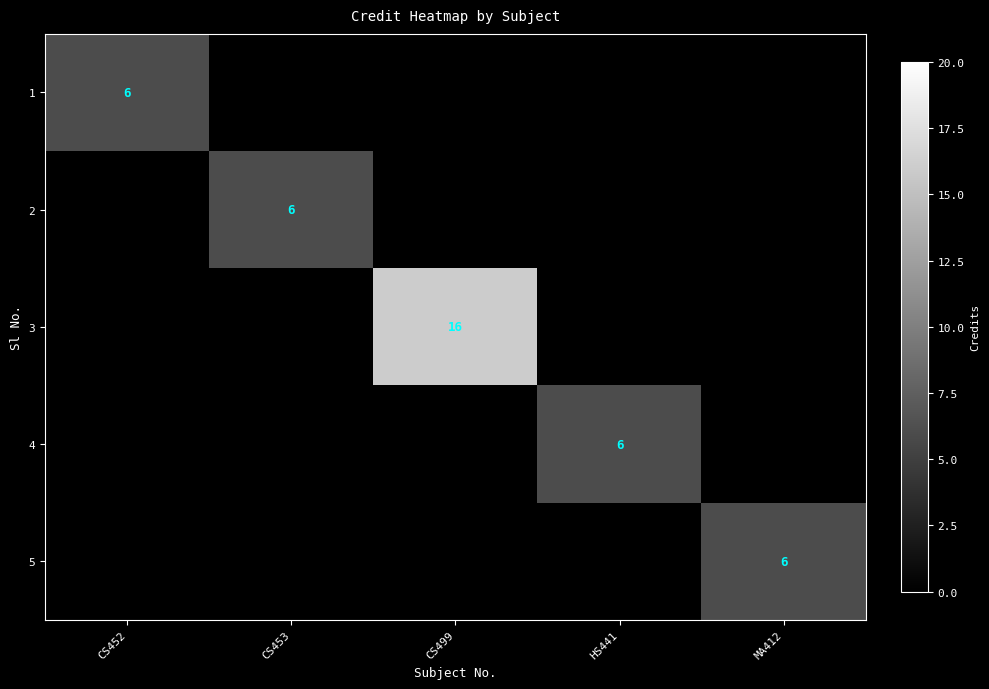

True or false: 2 has a value of 6 at CS453.

True